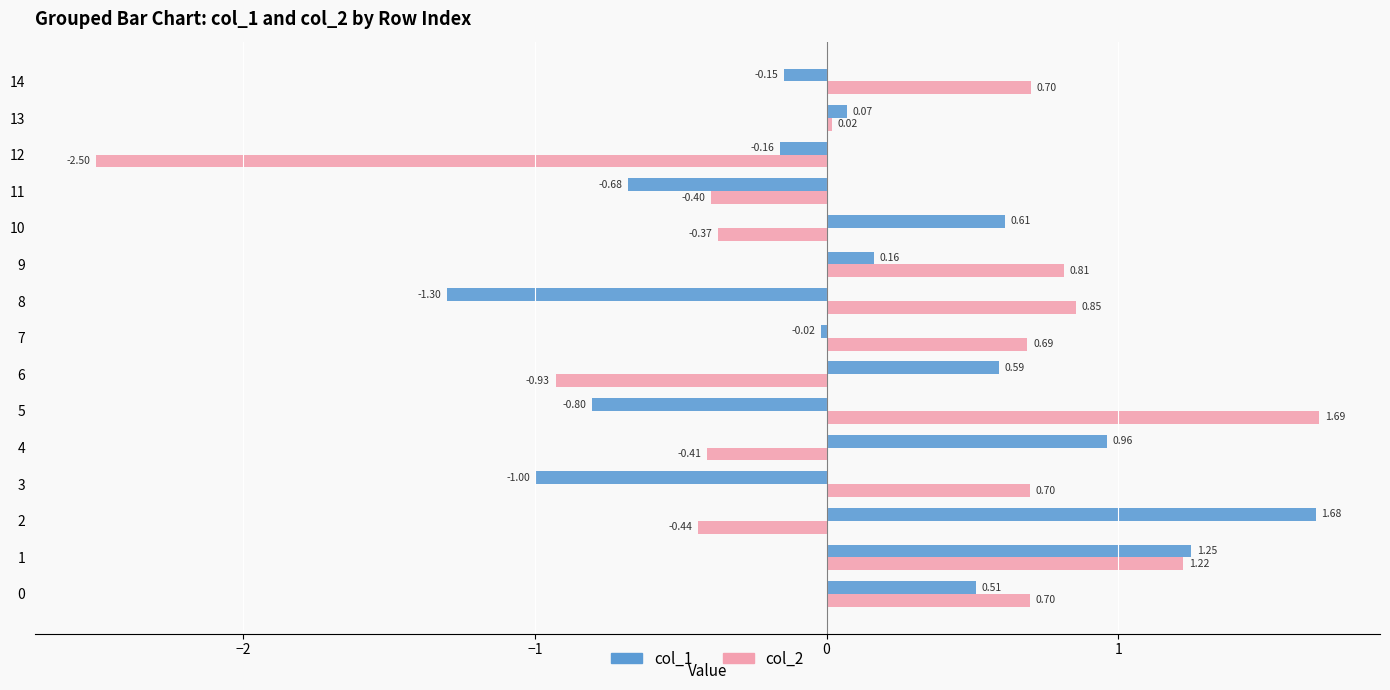

Between 7 and 14, which series saw the biggest shift?

col_1